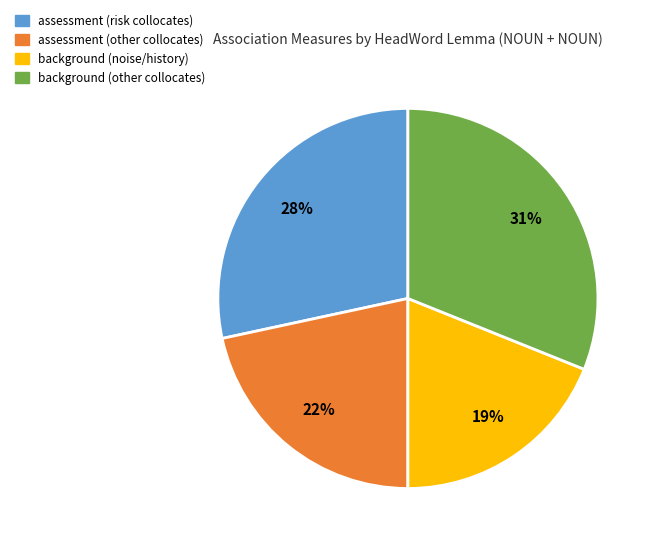

To the nearest percent, what is the average slice percentage?

25%